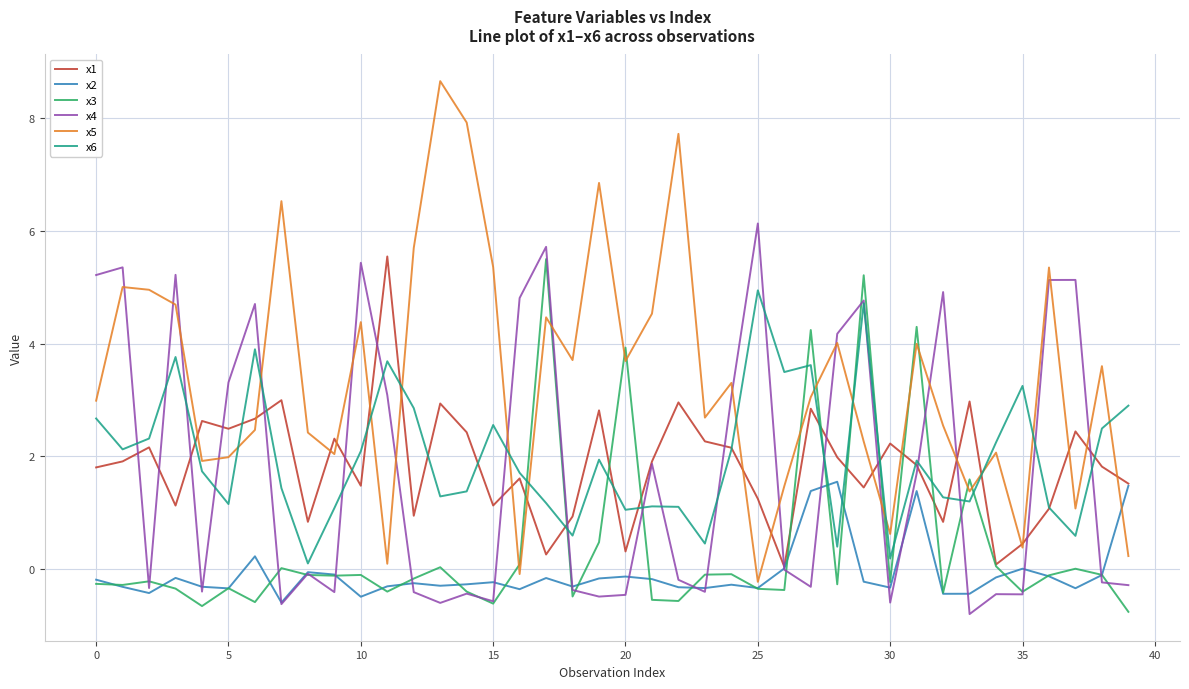

After their last crossing, which series has the higher values: x2 or x5?

x2